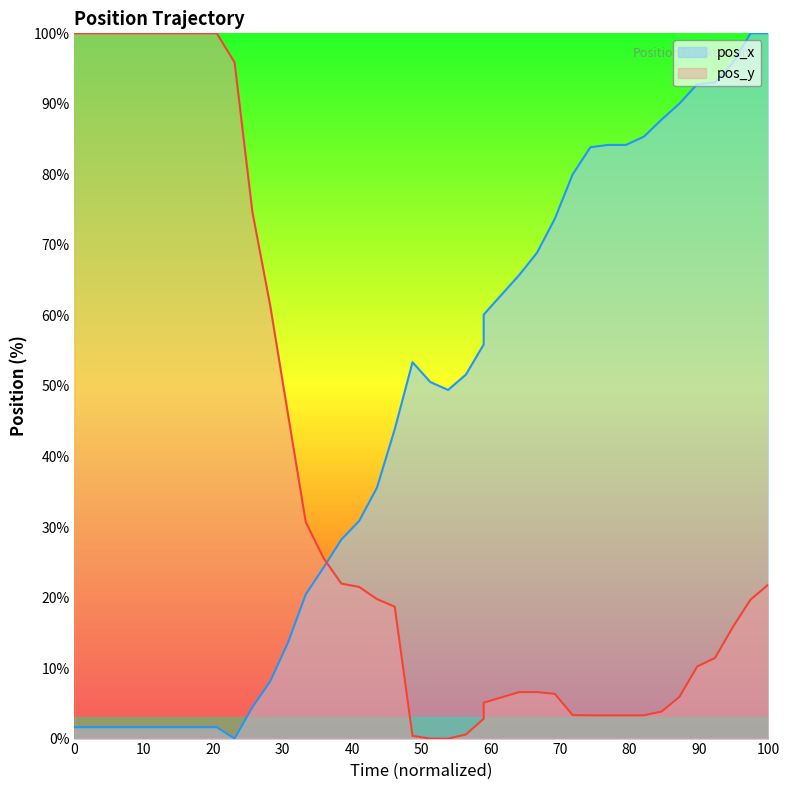

What is the label of the 6th point from the left?

50